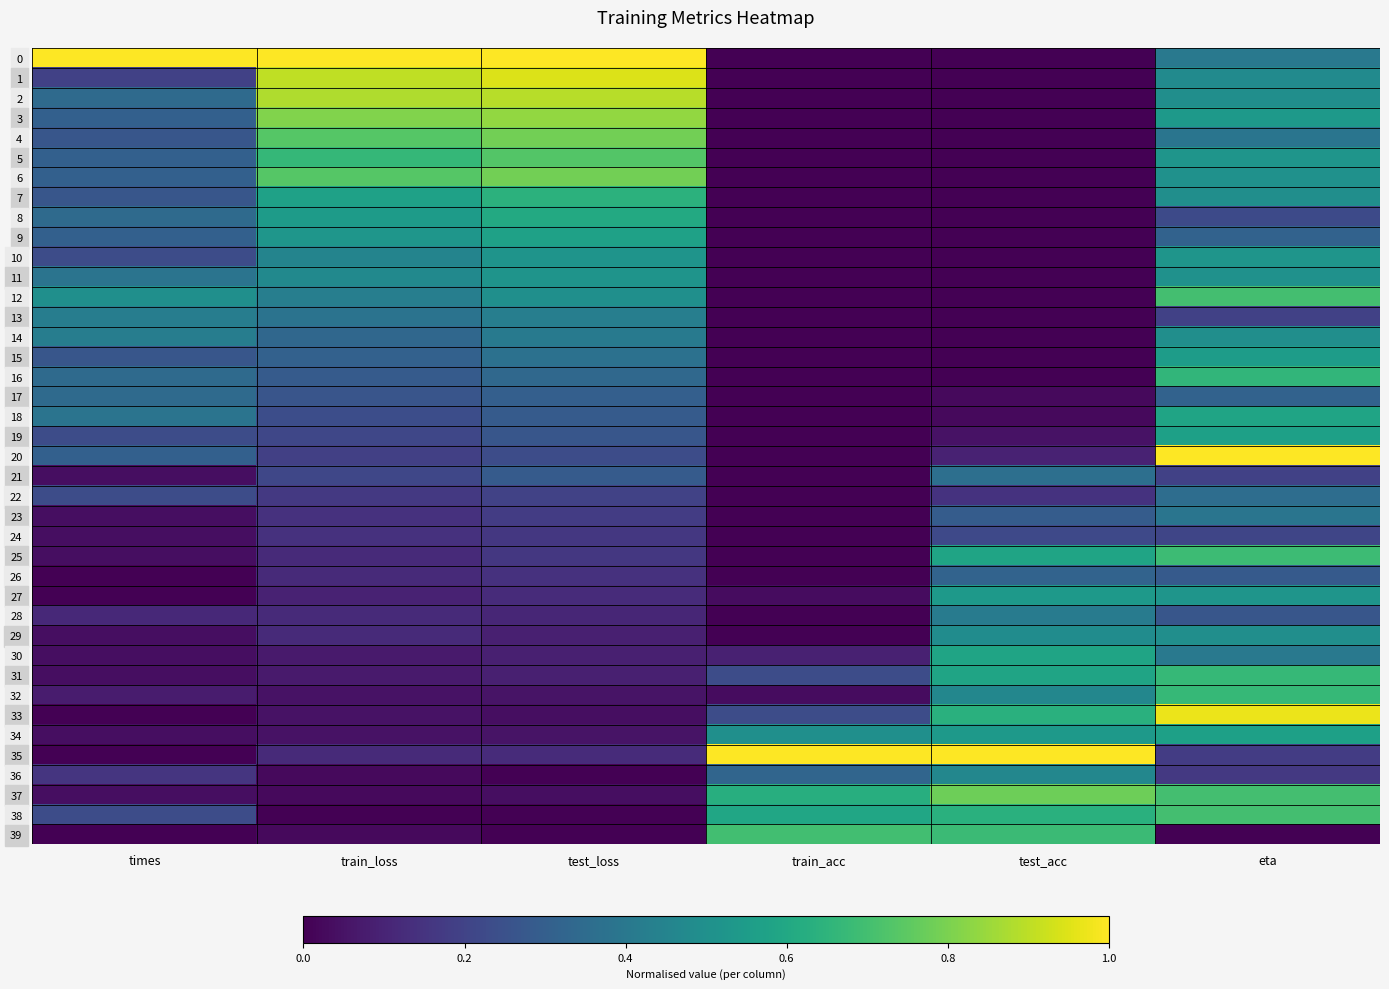

Reading left to right, extract all data points from this chart.

0: times=1.0	train_loss=1.0	test_loss=1.0	train_acc=0.0	test_acc=0.0	eta=0.4
1: times=0.2	train_loss=0.9	test_loss=0.9	train_acc=0.0	test_acc=0.0	eta=0.5
2: times=0.3	train_loss=0.9	test_loss=0.9	train_acc=0.0	test_acc=0.0	eta=0.5
3: times=0.3	train_loss=0.8	test_loss=0.8	train_acc=0.0	test_acc=0.0	eta=0.5
4: times=0.3	train_loss=0.7	test_loss=0.8	train_acc=0.0	test_acc=0.0	eta=0.4
5: times=0.3	train_loss=0.7	test_loss=0.7	train_acc=0.0	test_acc=0.0	eta=0.5
6: times=0.3	train_loss=0.7	test_loss=0.8	train_acc=0.0	test_acc=0.0	eta=0.5
7: times=0.3	train_loss=0.6	test_loss=0.6	train_acc=0.0	test_acc=0.0	eta=0.5
8: times=0.3	train_loss=0.5	test_loss=0.6	train_acc=0.0	test_acc=0.0	eta=0.2
9: times=0.3	train_loss=0.5	test_loss=0.6	train_acc=0.0	test_acc=0.0	eta=0.3
10: times=0.2	train_loss=0.5	test_loss=0.5	train_acc=0.0	test_acc=0.0	eta=0.5
11: times=0.4	train_loss=0.5	test_loss=0.5	train_acc=0.0	test_acc=0.0	eta=0.5
12: times=0.5	train_loss=0.4	test_loss=0.5	train_acc=0.0	test_acc=0.0	eta=0.7
13: times=0.4	train_loss=0.4	test_loss=0.4	train_acc=0.0	test_acc=0.0	eta=0.2
14: times=0.4	train_loss=0.3	test_loss=0.4	train_acc=0.0	test_acc=0.0	eta=0.5
15: times=0.3	train_loss=0.3	test_loss=0.4	train_acc=0.0	test_acc=0.0	eta=0.6
16: times=0.3	train_loss=0.3	test_loss=0.3	train_acc=0.0	test_acc=0.0	eta=0.7
17: times=0.3	train_loss=0.3	test_loss=0.3	train_acc=0.0	test_acc=0.0	eta=0.3
18: times=0.4	train_loss=0.2	test_loss=0.3	train_acc=0.0	test_acc=0.0	eta=0.6
19: times=0.2	train_loss=0.2	test_loss=0.3	train_acc=0.0	test_acc=0.0	eta=0.6
20: times=0.3	train_loss=0.2	test_loss=0.2	train_acc=0.0	test_acc=0.1	eta=1.0
21: times=0.0	train_loss=0.2	test_loss=0.3	train_acc=0.0	test_acc=0.4	eta=0.2
22: times=0.2	train_loss=0.2	test_loss=0.2	train_acc=0.0	test_acc=0.1	eta=0.4
23: times=0.0	train_loss=0.1	test_loss=0.2	train_acc=0.0	test_acc=0.3	eta=0.4
24: times=0.0	train_loss=0.1	test_loss=0.2	train_acc=0.0	test_acc=0.2	eta=0.2
25: times=0.0	train_loss=0.1	test_loss=0.2	train_acc=0.0	test_acc=0.6	eta=0.7
26: times=0.0	train_loss=0.1	test_loss=0.1	train_acc=0.0	test_acc=0.3	eta=0.3
27: times=0.0	train_loss=0.1	test_loss=0.1	train_acc=0.0	test_acc=0.5	eta=0.5
28: times=0.1	train_loss=0.1	test_loss=0.1	train_acc=0.0	test_acc=0.4	eta=0.3
29: times=0.0	train_loss=0.1	test_loss=0.1	train_acc=0.0	test_acc=0.5	eta=0.5
30: times=0.0	train_loss=0.1	test_loss=0.1	train_acc=0.1	test_acc=0.6	eta=0.4
31: times=0.0	train_loss=0.1	test_loss=0.1	train_acc=0.2	test_acc=0.6	eta=0.7
32: times=0.1	train_loss=0.0	test_loss=0.1	train_acc=0.0	test_acc=0.5	eta=0.7
33: times=0.0	train_loss=0.0	test_loss=0.0	train_acc=0.2	test_acc=0.6	eta=1.0
34: times=0.0	train_loss=0.0	test_loss=0.1	train_acc=0.5	test_acc=0.5	eta=0.6
35: times=0.0	train_loss=0.1	test_loss=0.1	train_acc=1.0	test_acc=1.0	eta=0.2
36: times=0.2	train_loss=0.0	test_loss=0.0	train_acc=0.3	test_acc=0.5	eta=0.2
37: times=0.0	train_loss=0.0	test_loss=0.0	train_acc=0.6	test_acc=0.8	eta=0.7
38: times=0.2	train_loss=0.0	test_loss=0.0	train_acc=0.6	test_acc=0.6	eta=0.7
39: times=0.0	train_loss=0.0	test_loss=0.0	train_acc=0.7	test_acc=0.7	eta=0.0